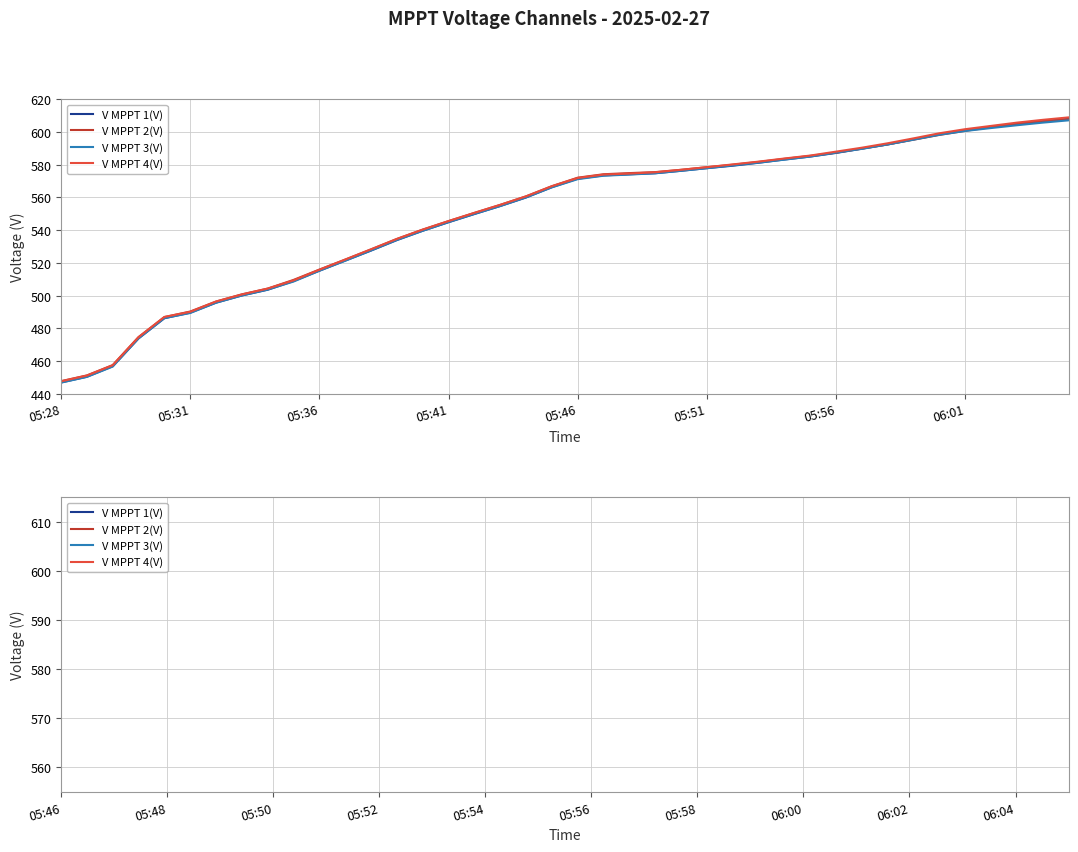

What is the value of the V MPPT 1(V) point at the 18th from the left?

605.0